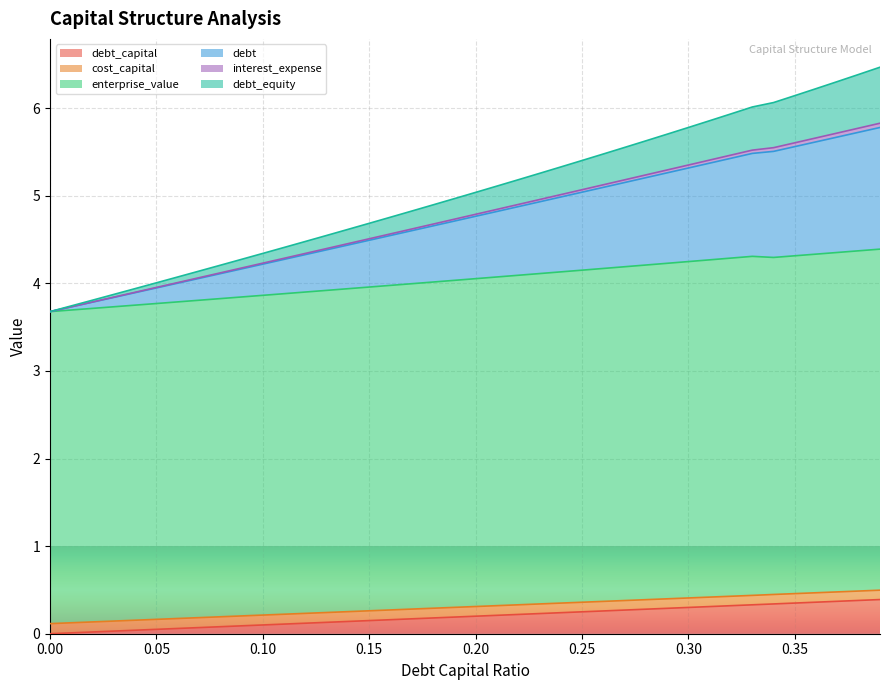

True or false: debt has more than 1 interior local peaks.

False